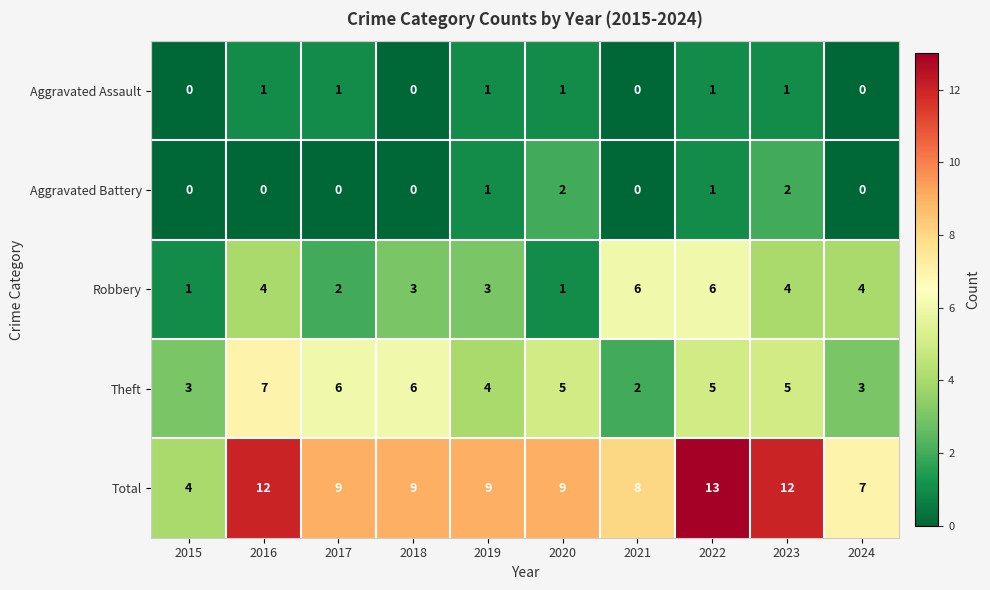

What is the approximate value of Theft at 2017?

6